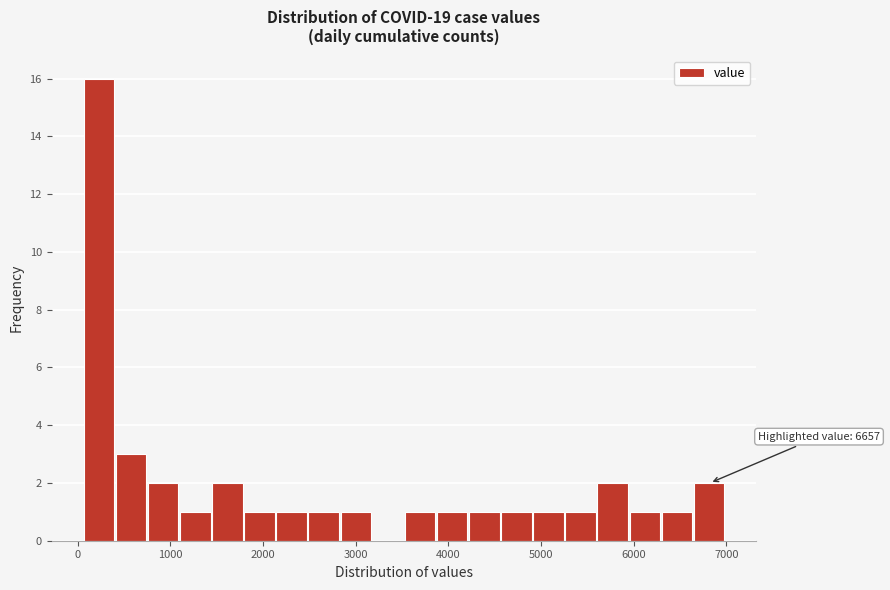

Around what value on the x-axis is the tallest bar? Give the approximate position of its centre, as read against the axis.

200